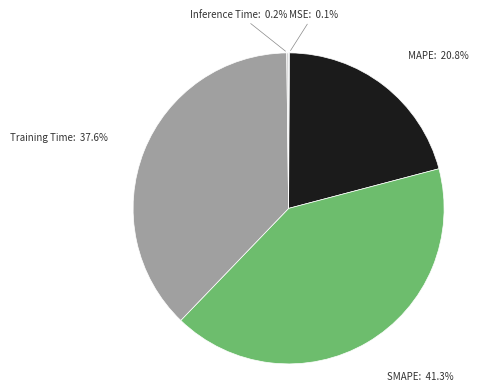

Which slice is the largest?

SMAPE